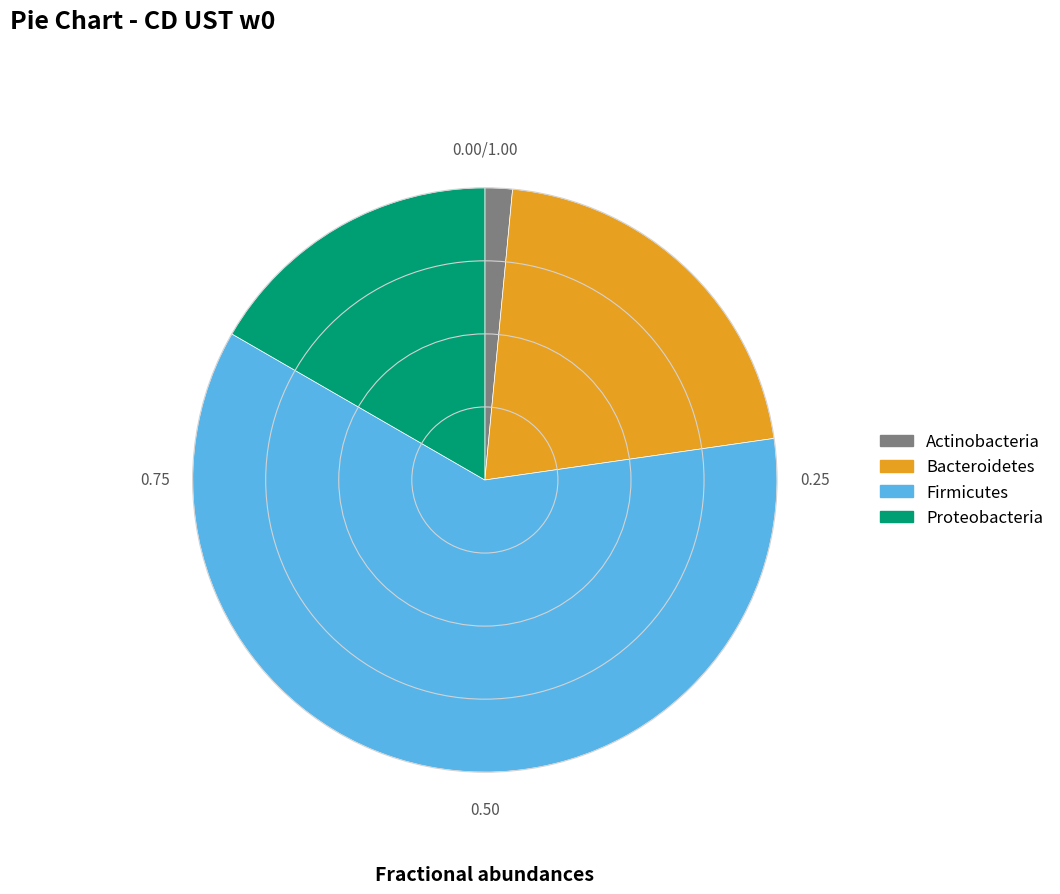

Does any single category account for the majority?

Yes